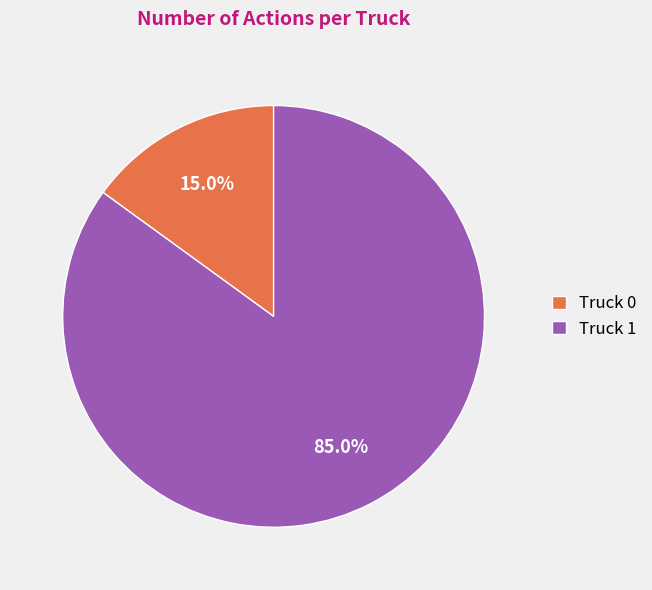

True or false: Truck 1 accounts for 71% of the total.

False